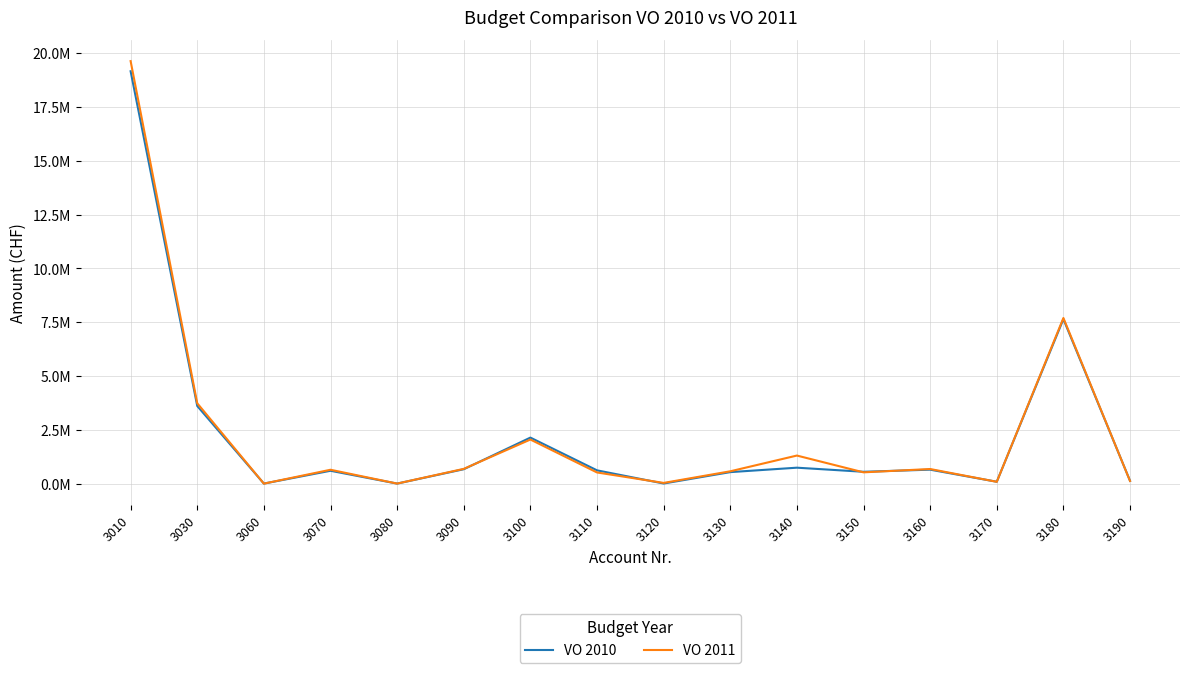

Does the chart display data point markers on the line(s)?

No